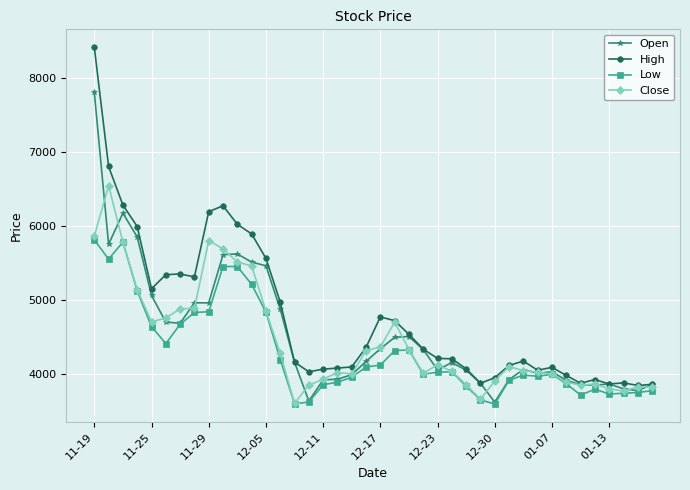

Which series has the largest total across all categories?

High